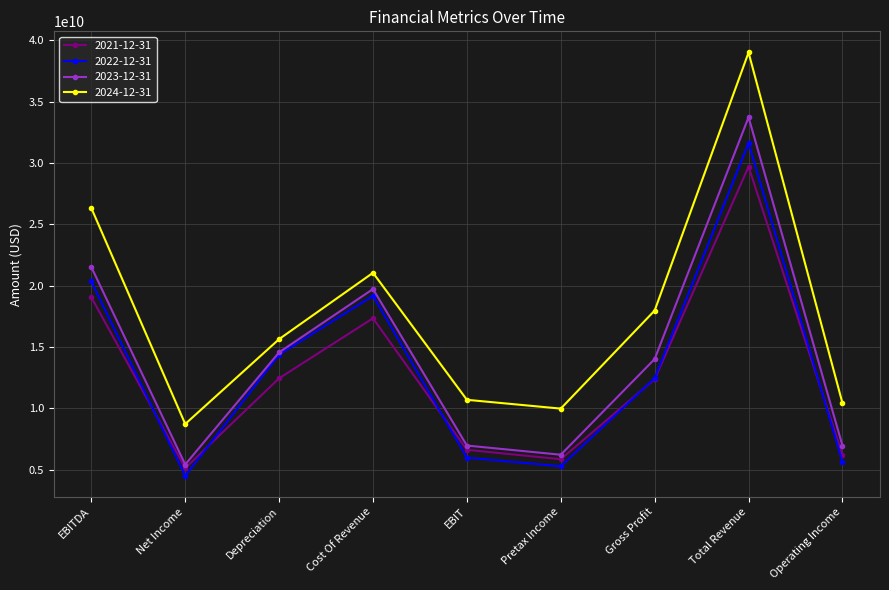

Where is the first local maximum for 2024-12-31?

Cost Of Revenue